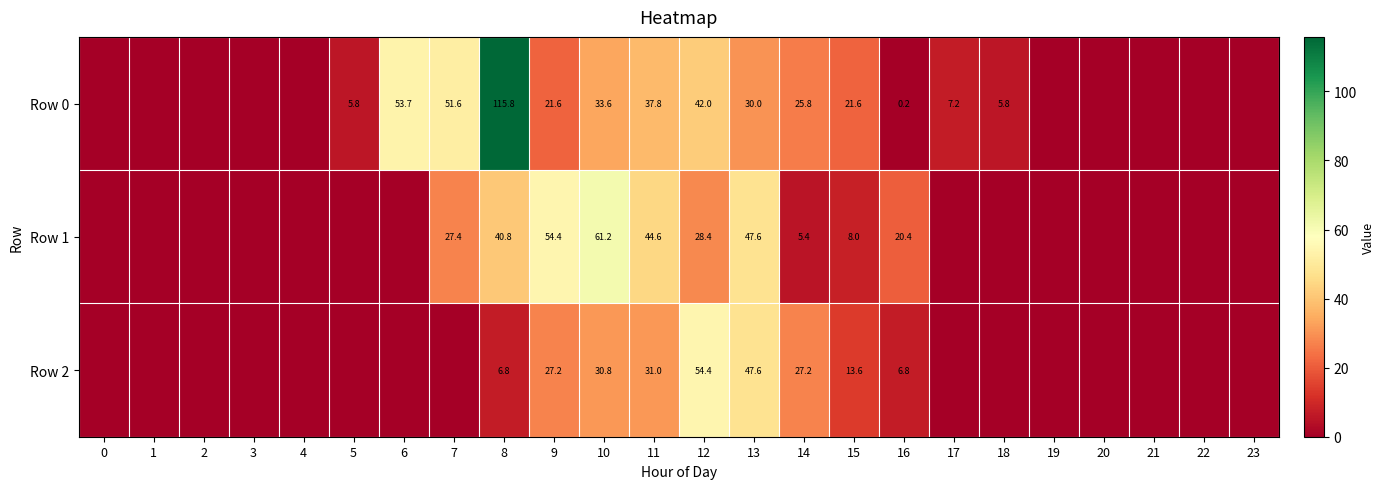

Rank the series at 14 from highest to lowest value.

Row 2, Row 0, Row 1